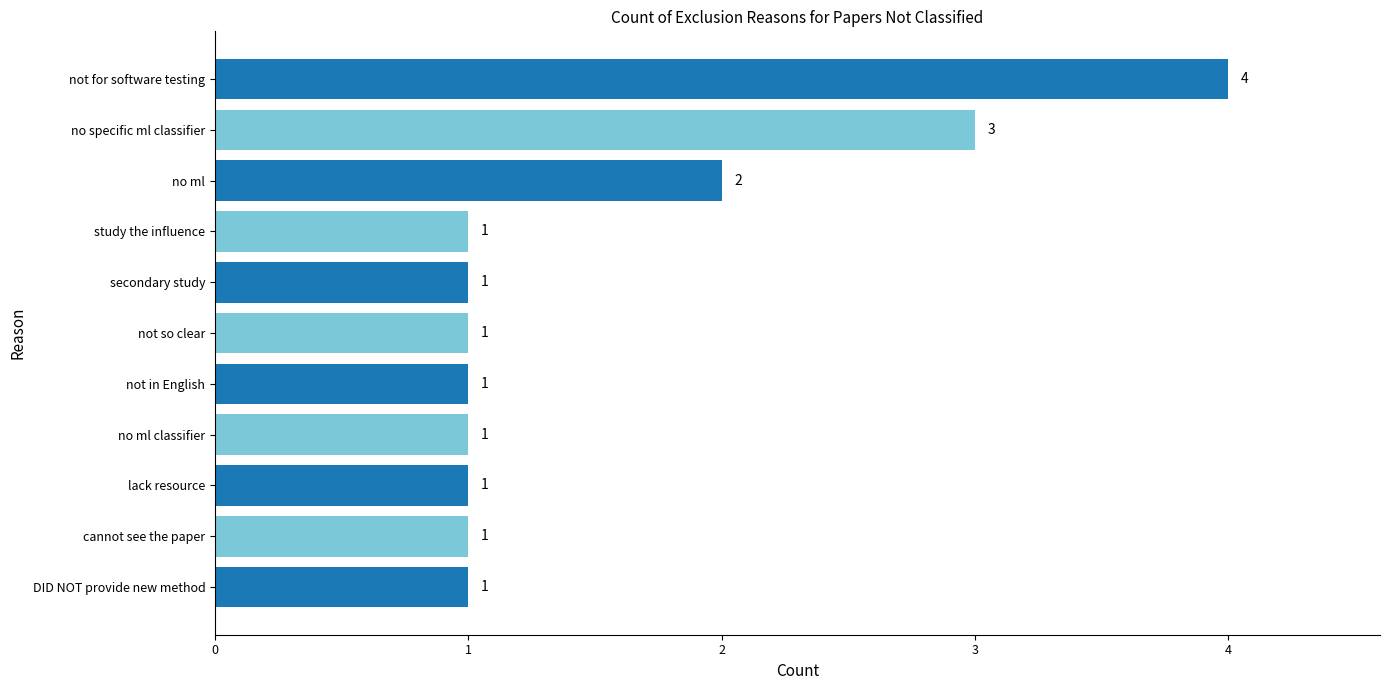

What is the average value?

2